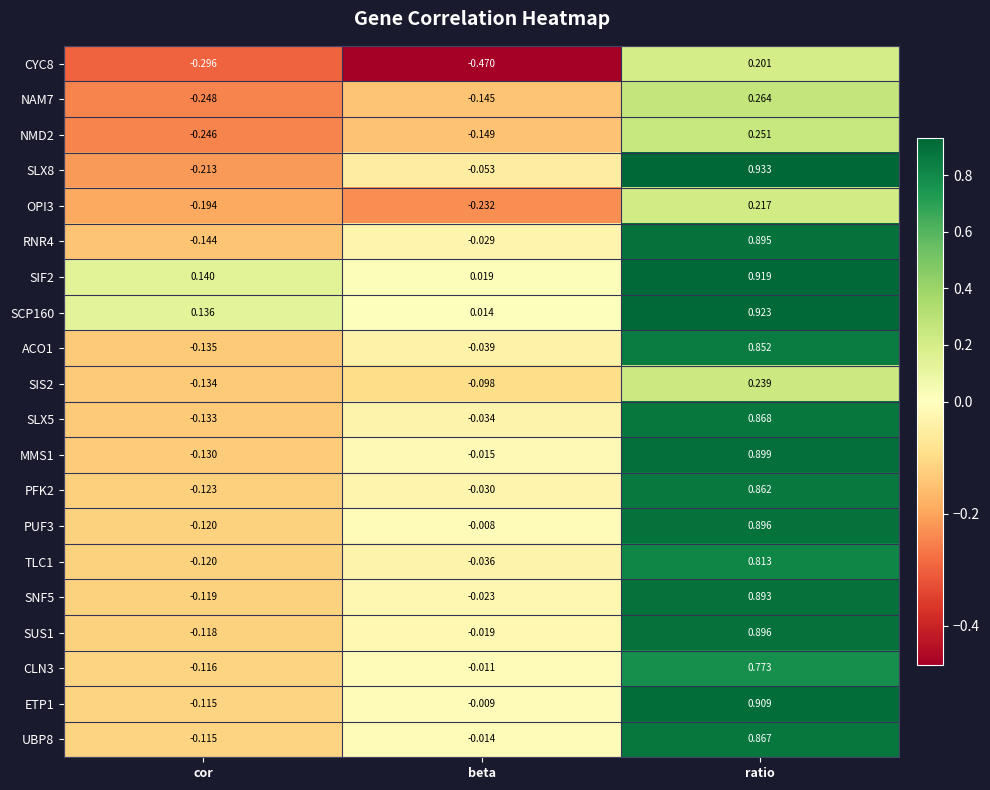

List the labels in order of CLN3 value, largest first.

ratio, beta, cor